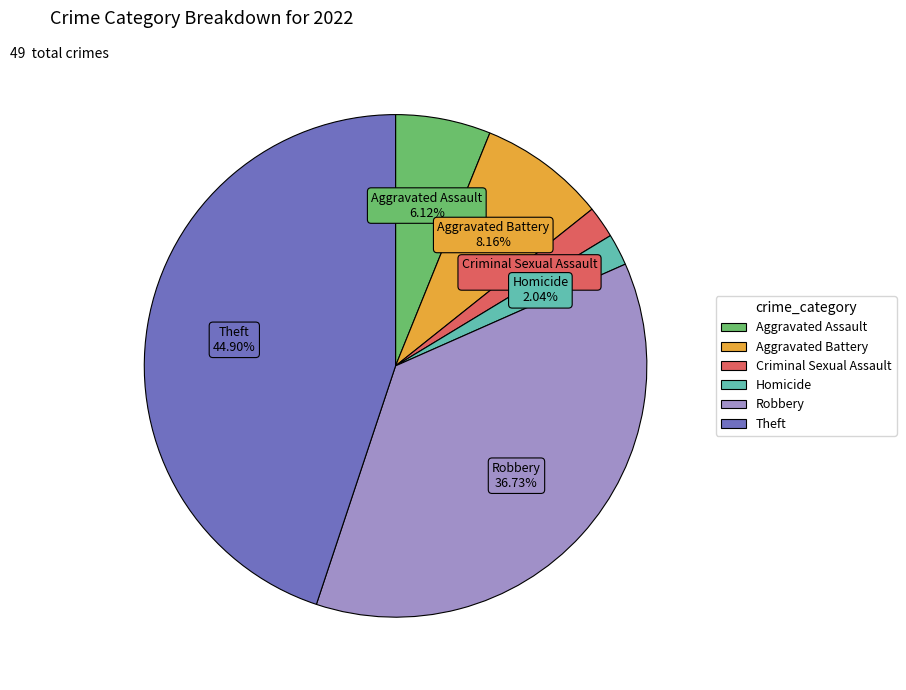

Is the sum of Aggravated Battery and Aggravated Assault greater than half?

No